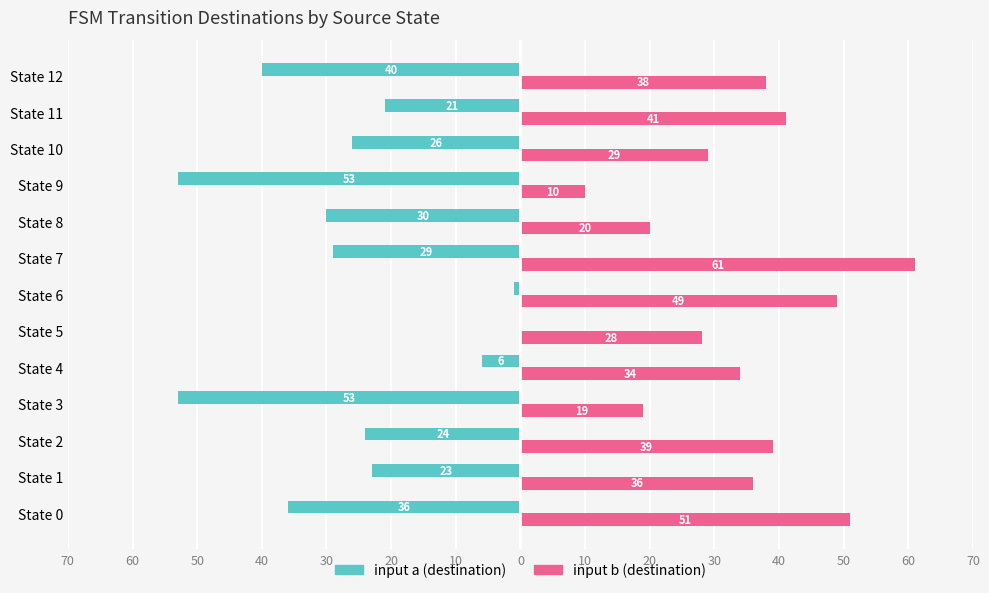

What are all the series names shown in the legend?

input a (destination), input b (destination)